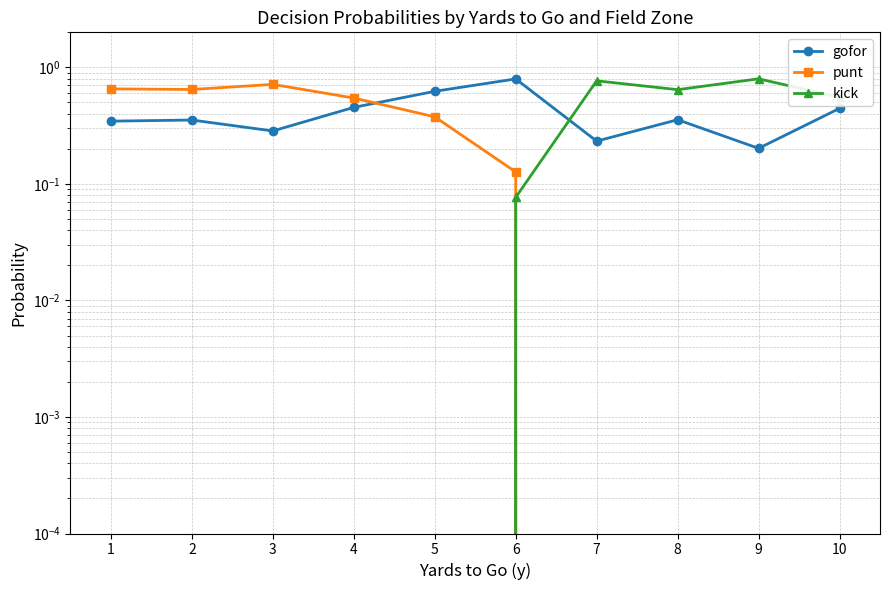

Which series ends up on top after the final intersection of gofor and punt?

gofor